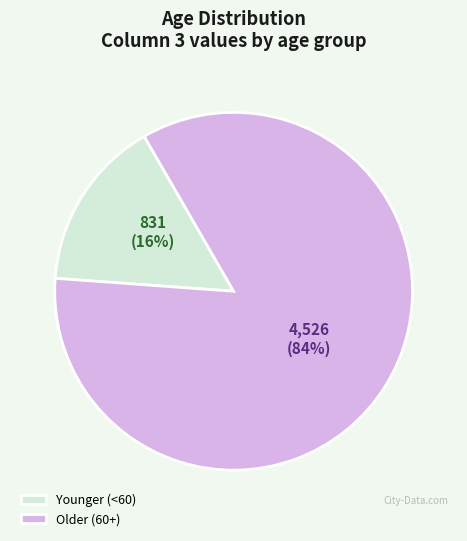

Is there any slice that represents more than half of the pie?

Yes